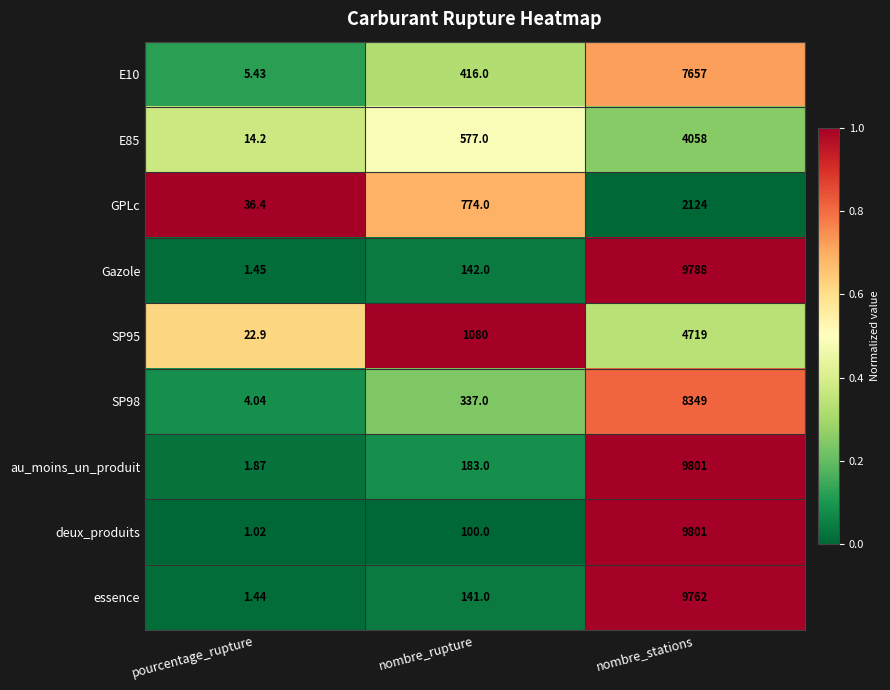

Which series changed the most between pourcentage_rupture and nombre_stations?

deux_produits